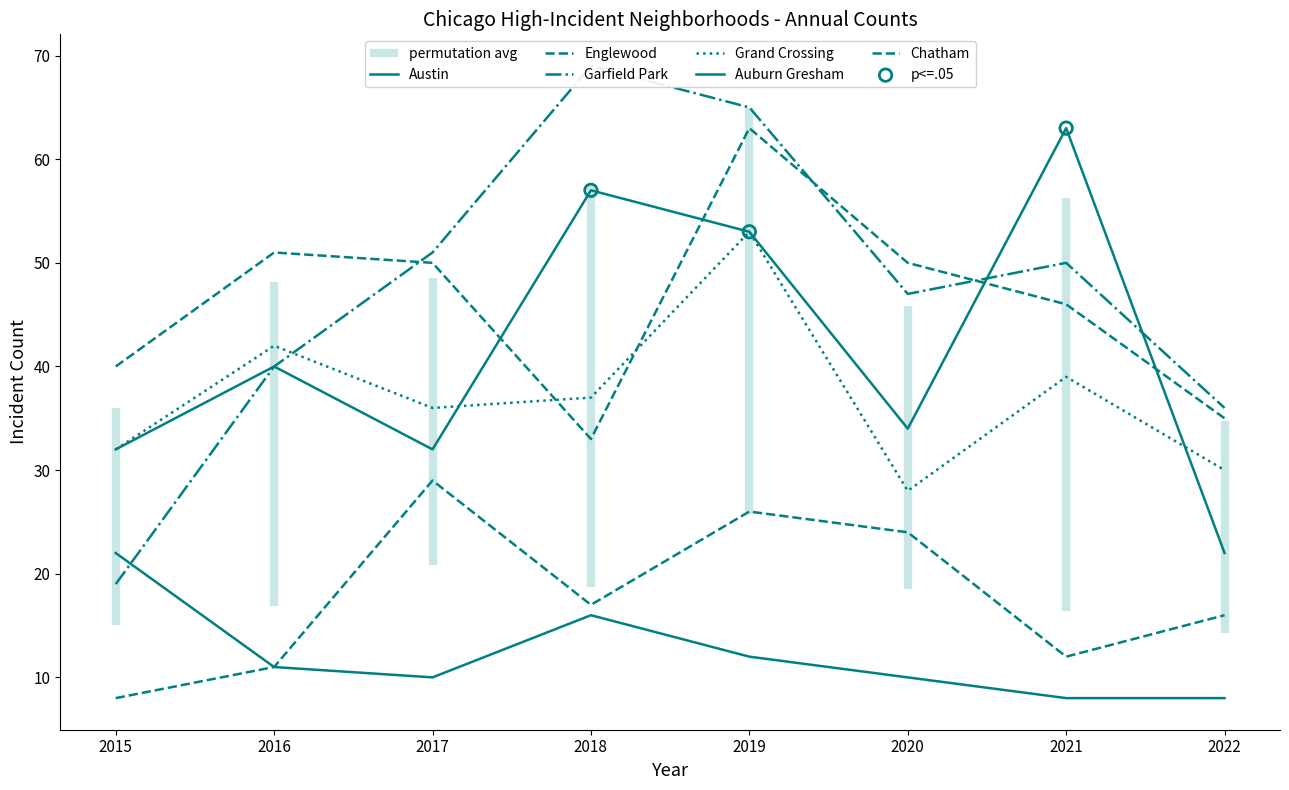

At which category is the sum across all series the highest?

2019